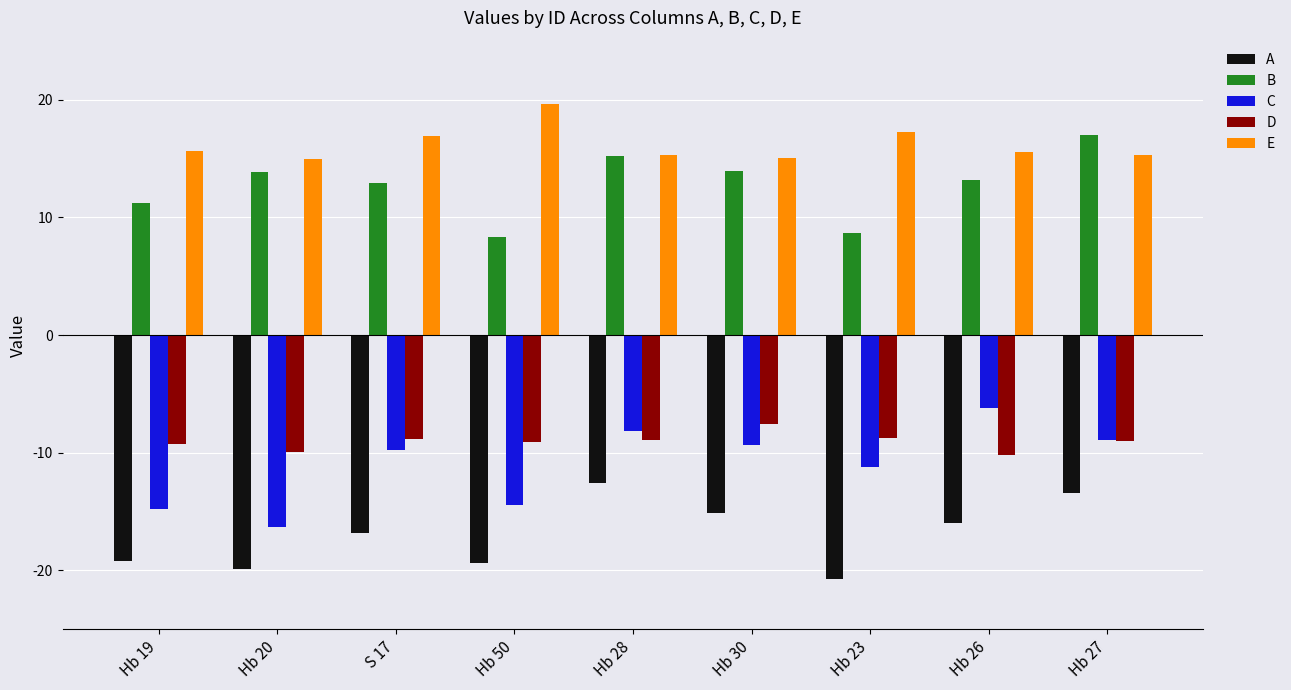

What is the sum of all A values?

-152.9